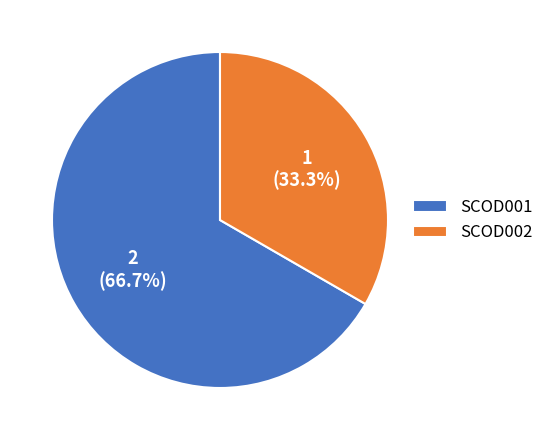

The SCOD001 slice represents 75% of the pie. True or false?

False